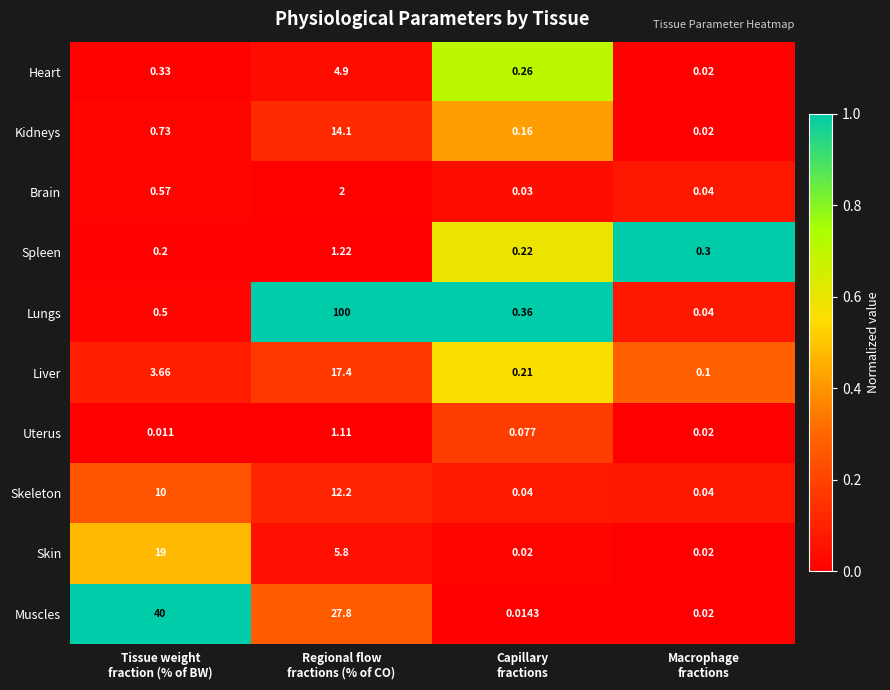

Rank the series by their maximum value, from lowest to highest.

Uterus, Spleen, Brain, Heart, Skeleton, Kidneys, Liver, Skin, Muscles, Lungs